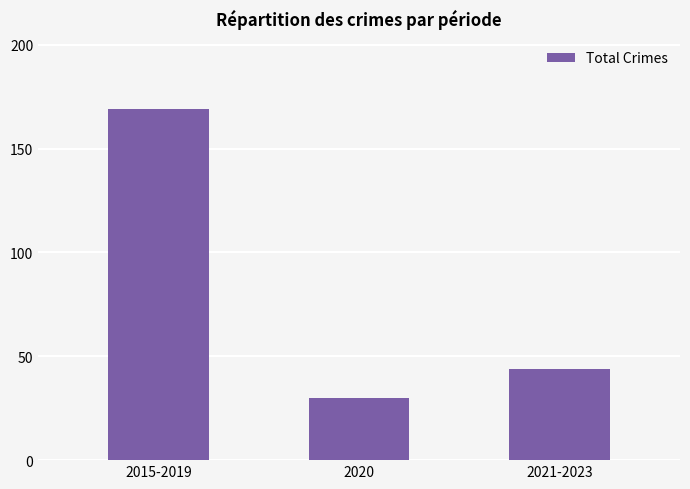

What is the sum of the values at 2020 and 2015-2019?

199